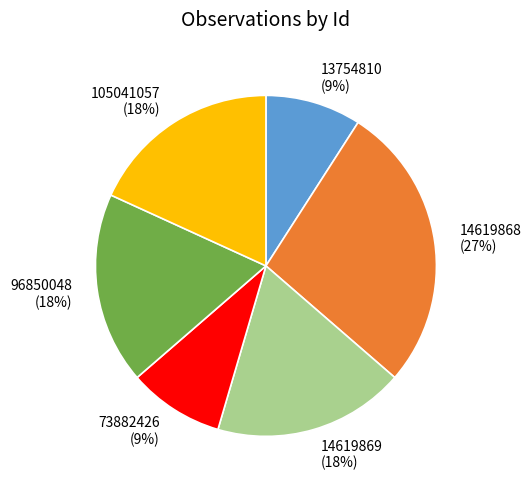

Does any single category account for the majority?

No